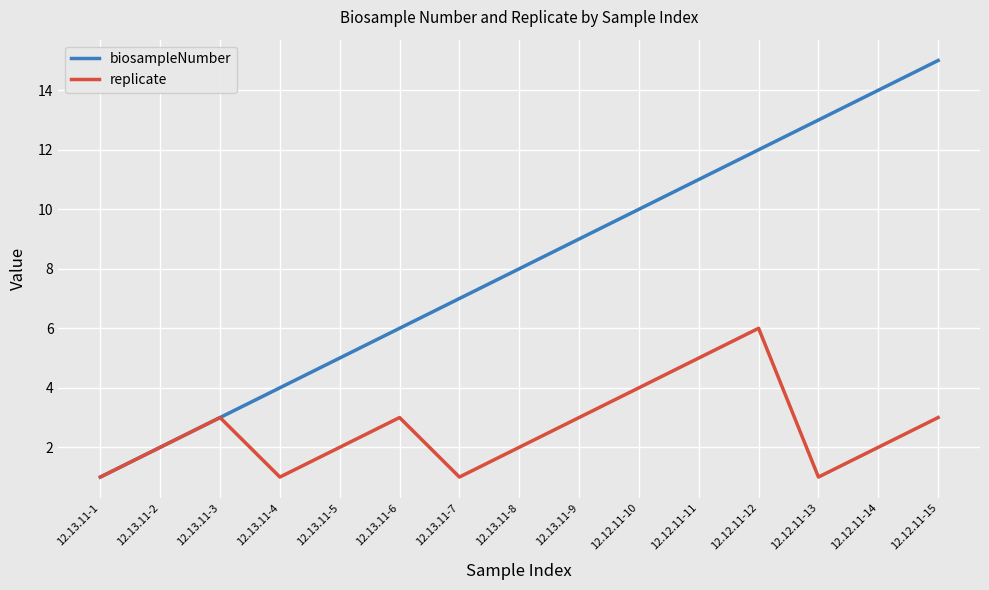

What position from the left is 12.13.11-6?

6